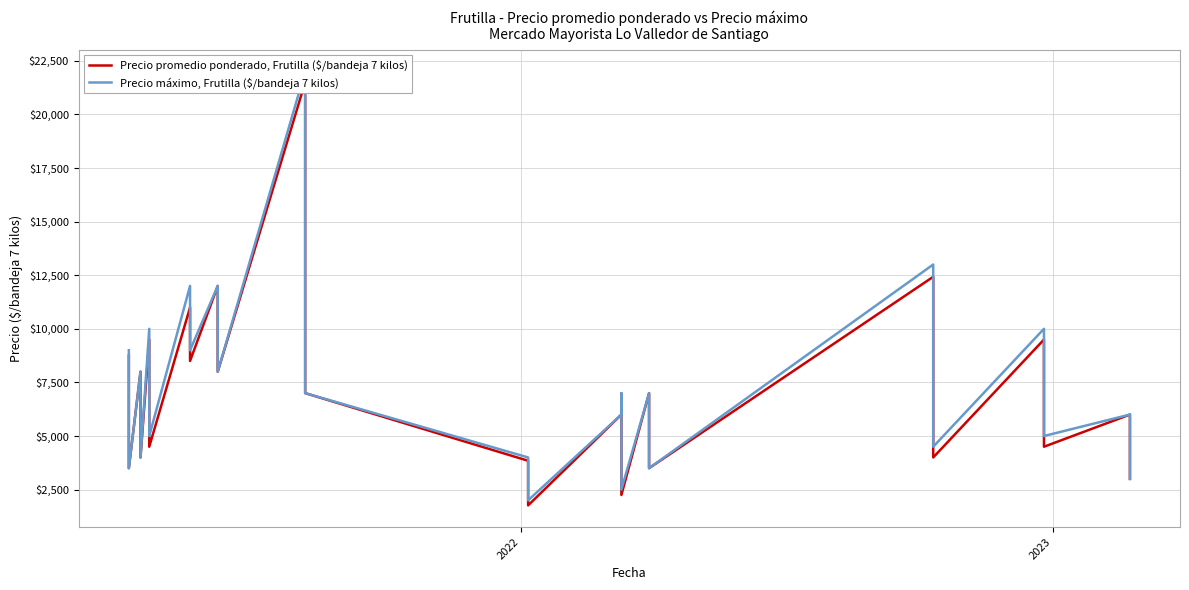

How many data points in Precio promedio ponderado, Frutilla ($/bandeja 7 kilos) are above 6750?

19